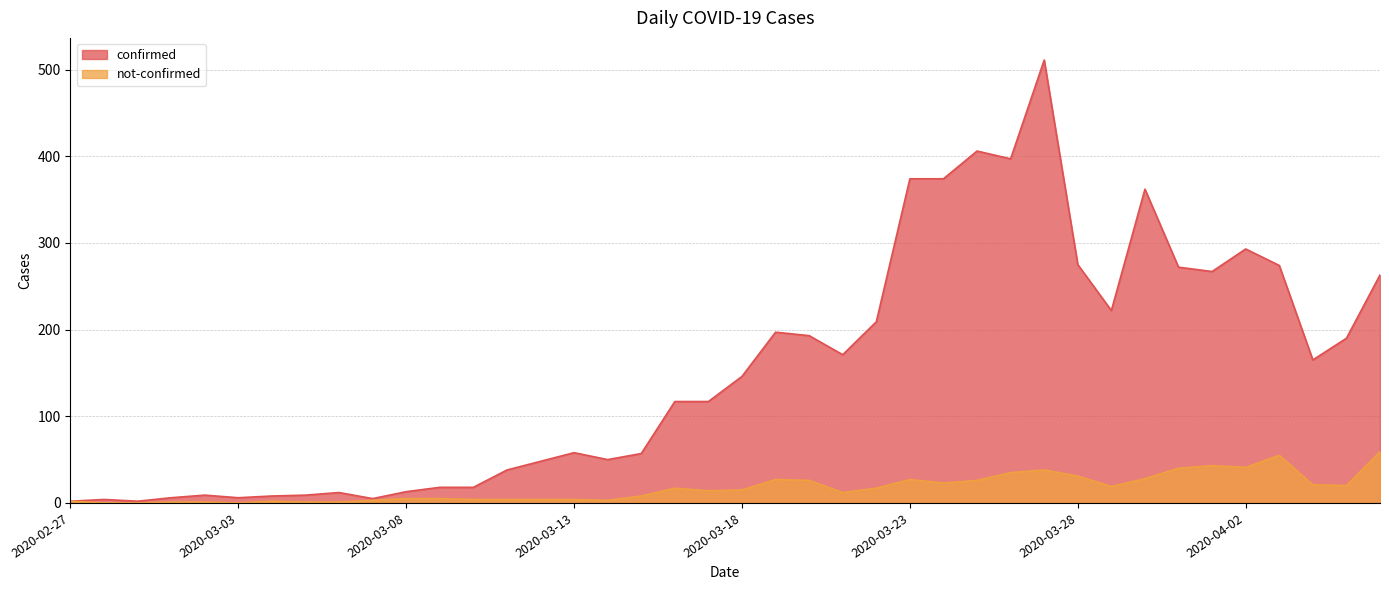

What position from the right is 2020-03-05?

33